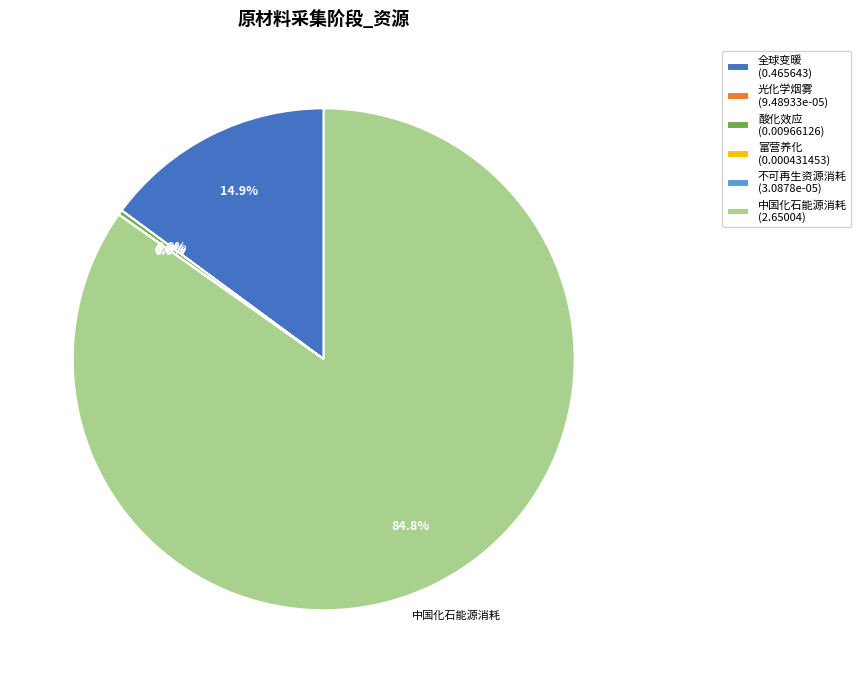

To the nearest percent, what portion does 中国化石能源消耗 represent?

85%